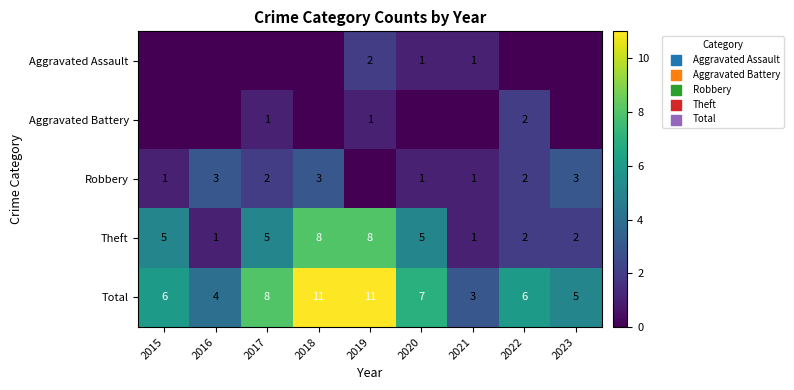

At which category is the sum across all series the highest?

2018